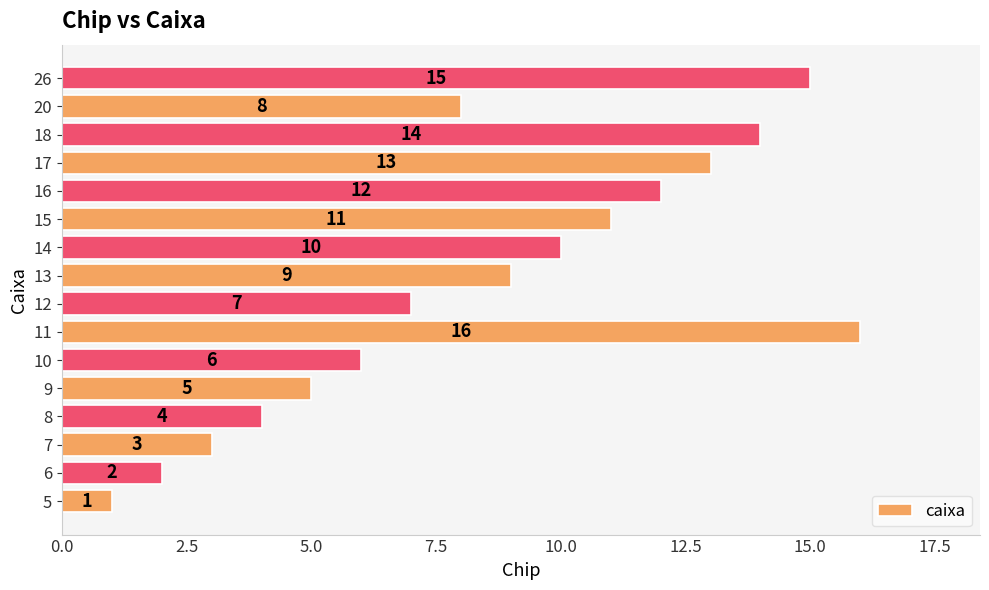

What is the sum of all values?

136